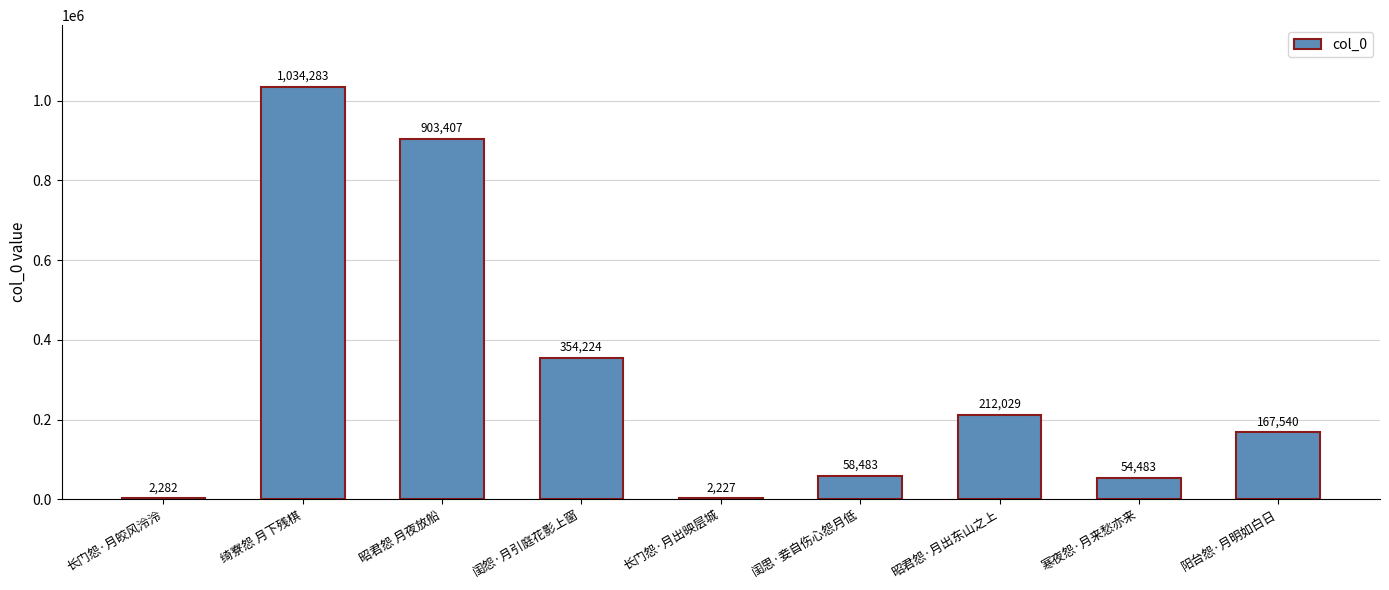

What is the maximum value shown in the chart?

1034283